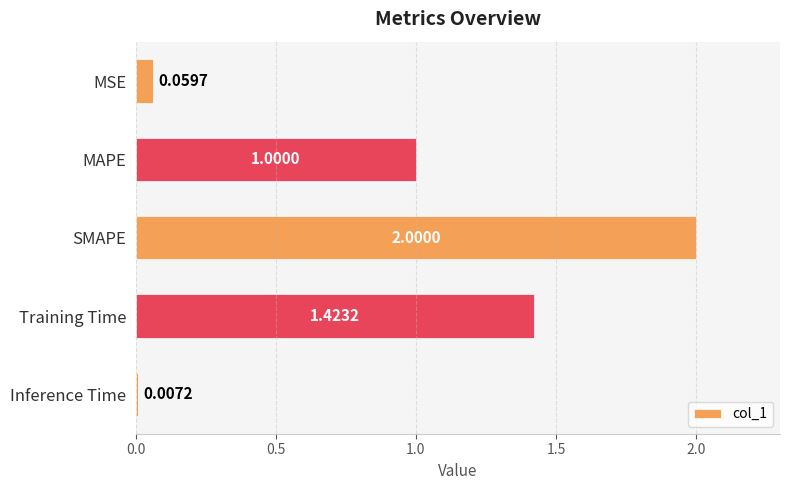

At which label is the value closest to 1?

MAPE